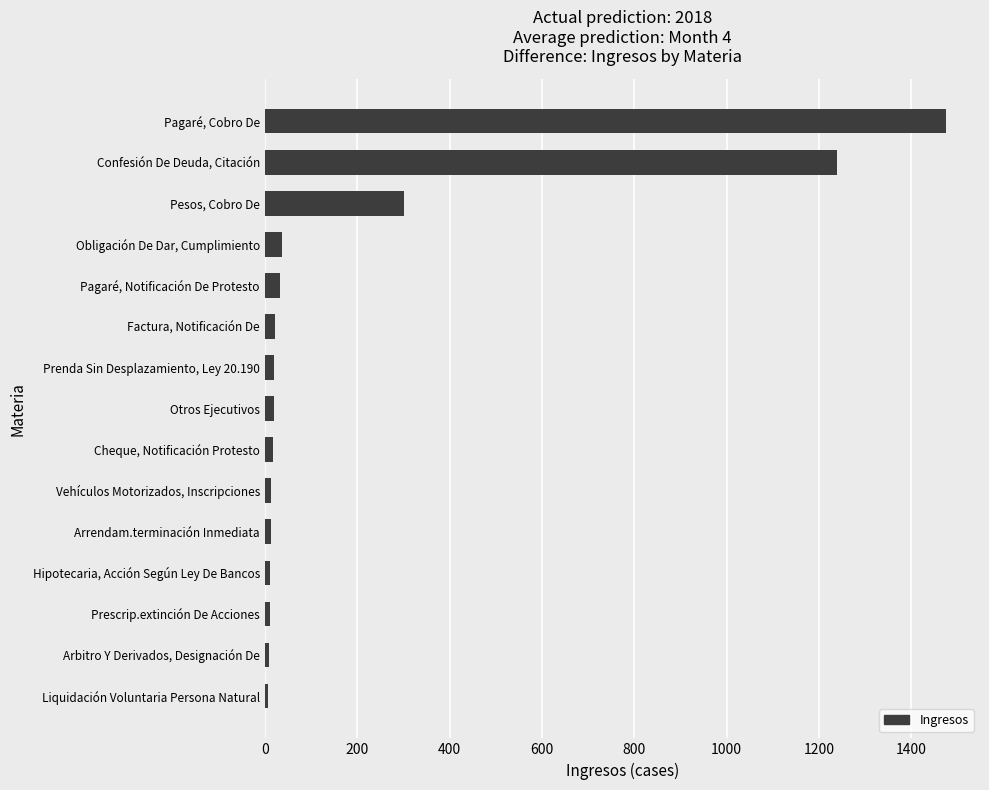

What is the average value?

215